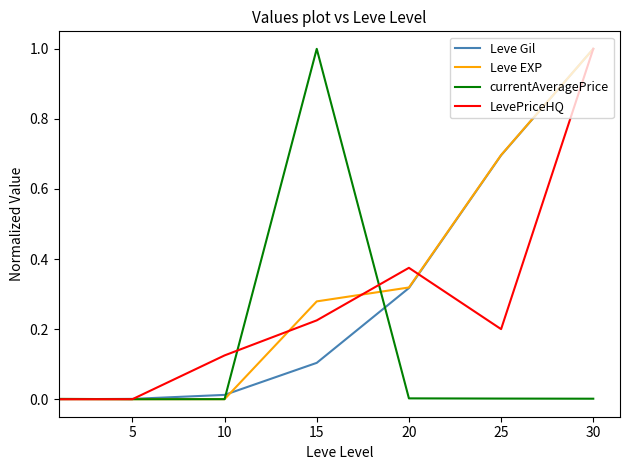

What is the difference between the second highest and minimum values in the Leve Gil series?

0.7